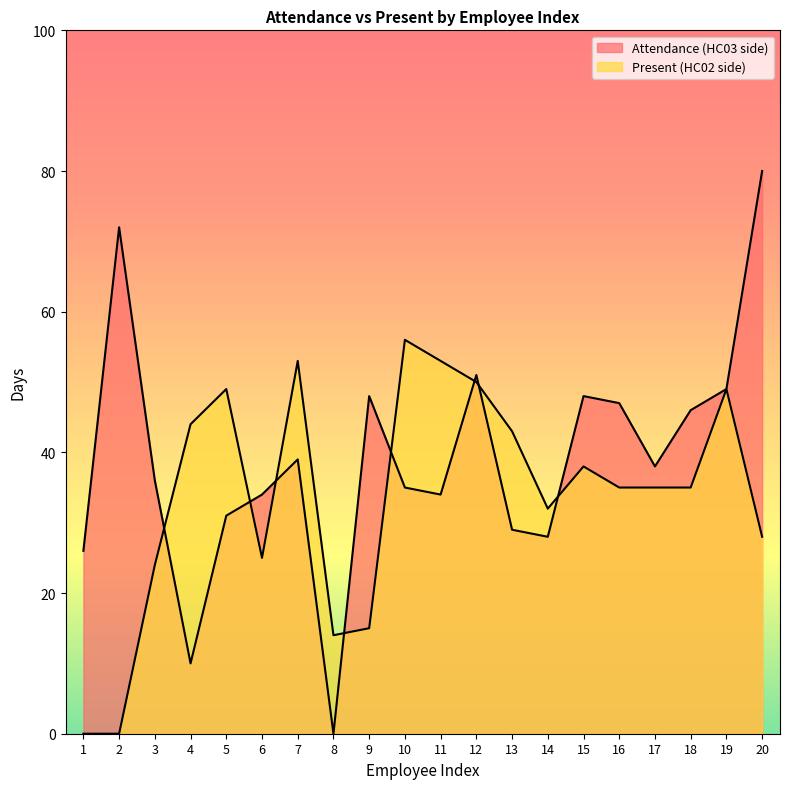

True or false: Attendance (HC03 side) and Present (HC02 side) cross at least once.

True